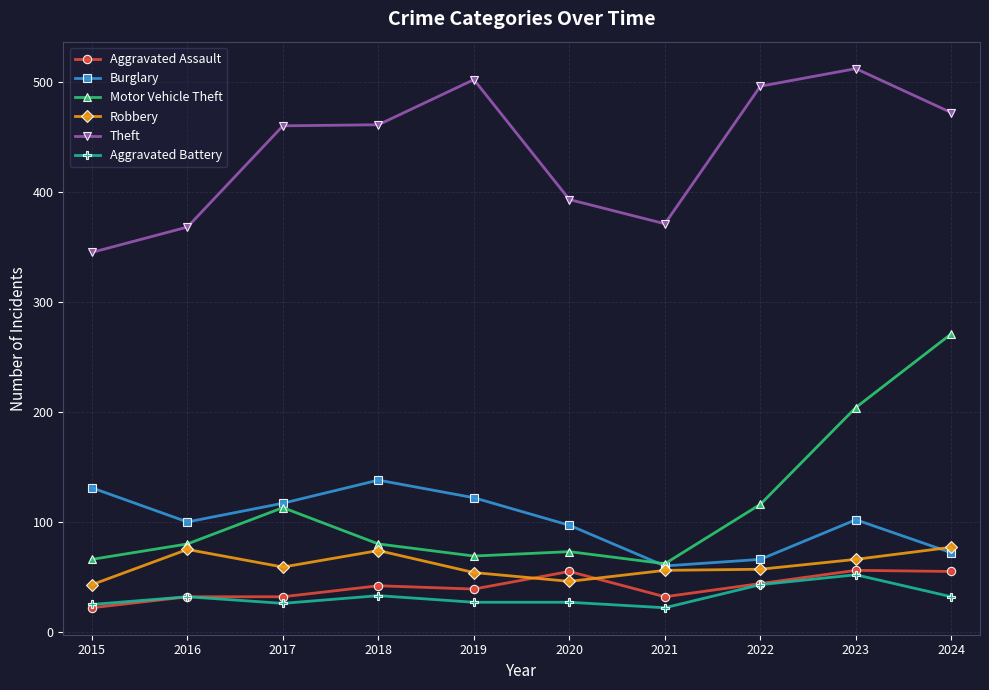

True or false: Motor Vehicle Theft has more than 0 points higher than both neighbors.

True